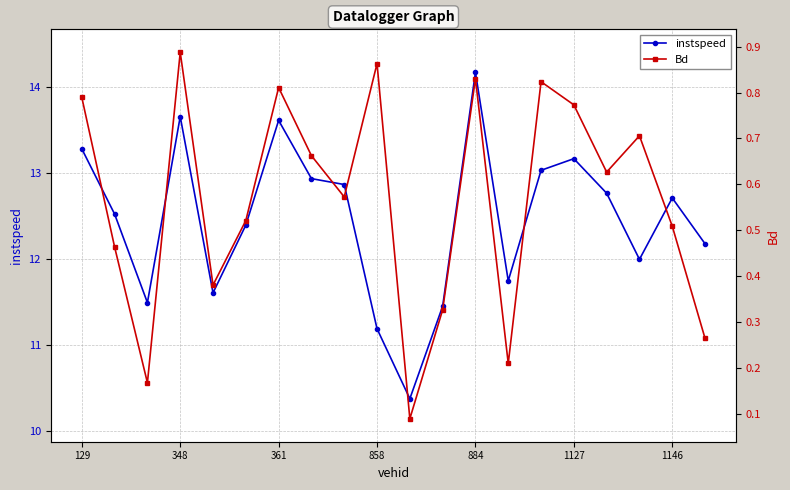

What is the sum of all Bd values?

11.3